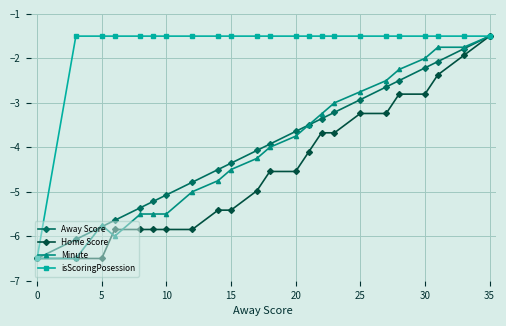

What is the smallest value displayed?

-6.5